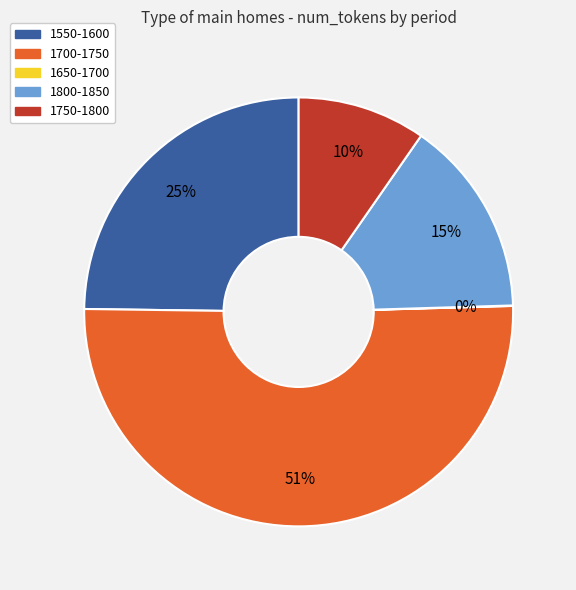

To the nearest percent, what is the combined percentage of 1800-1850 and 1750-1800?

25%